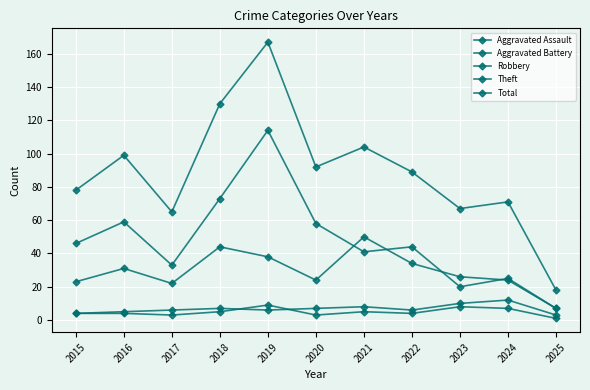

List the labels in order of Robbery value, largest first.

2021, 2018, 2019, 2022, 2016, 2023, 2020, 2024, 2015, 2017, 2025